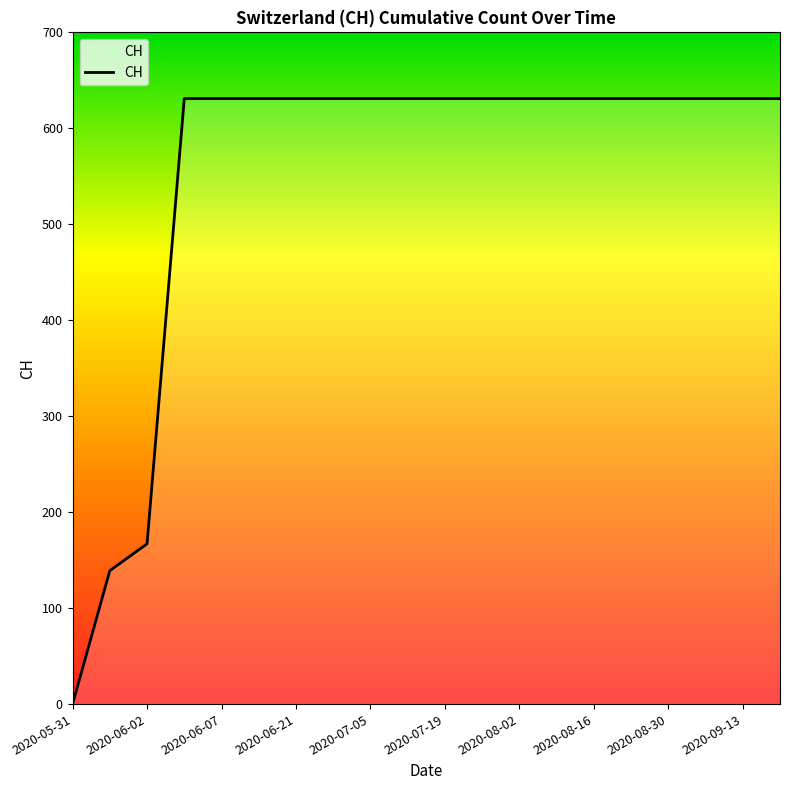

What is the difference between the maximum and minimum values?

631